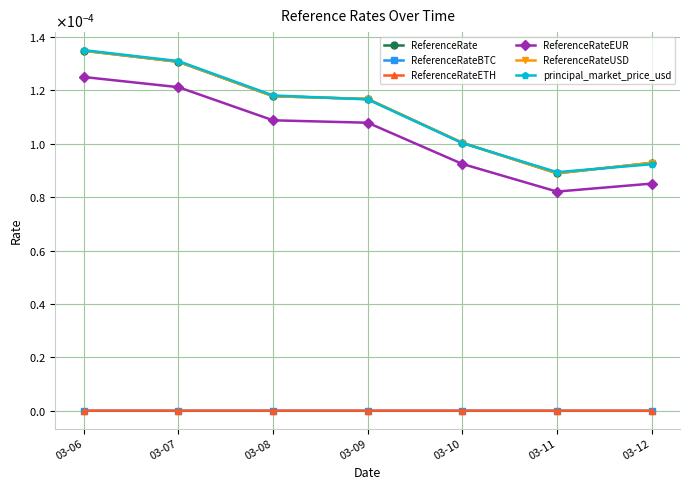

Which series has the largest range (max minus min)?

ReferenceRate